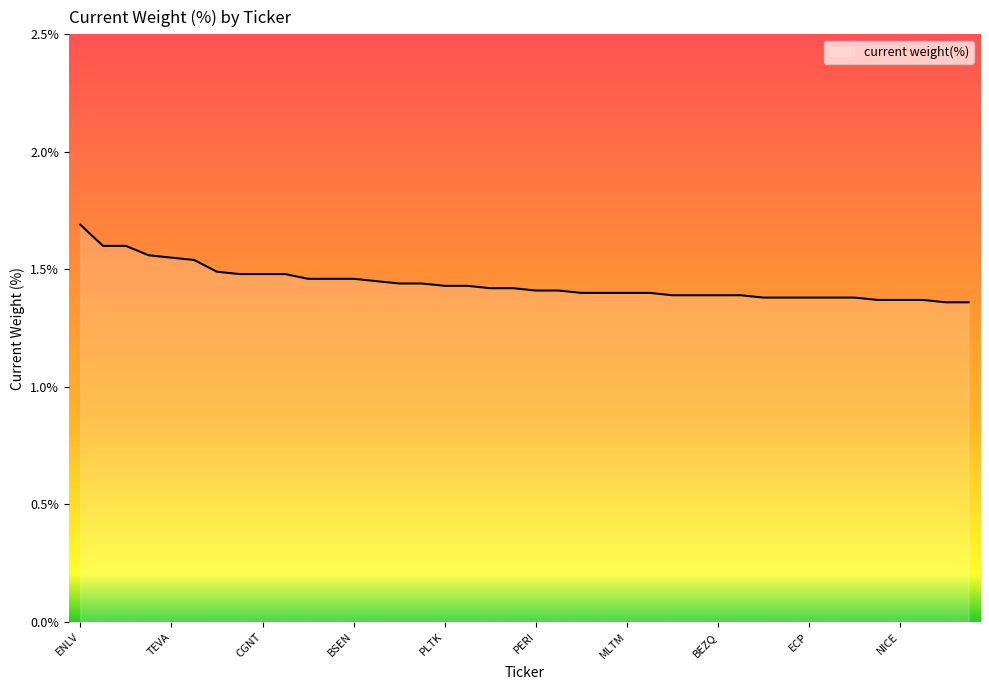

What is the maximum value shown in the chart?

1.7